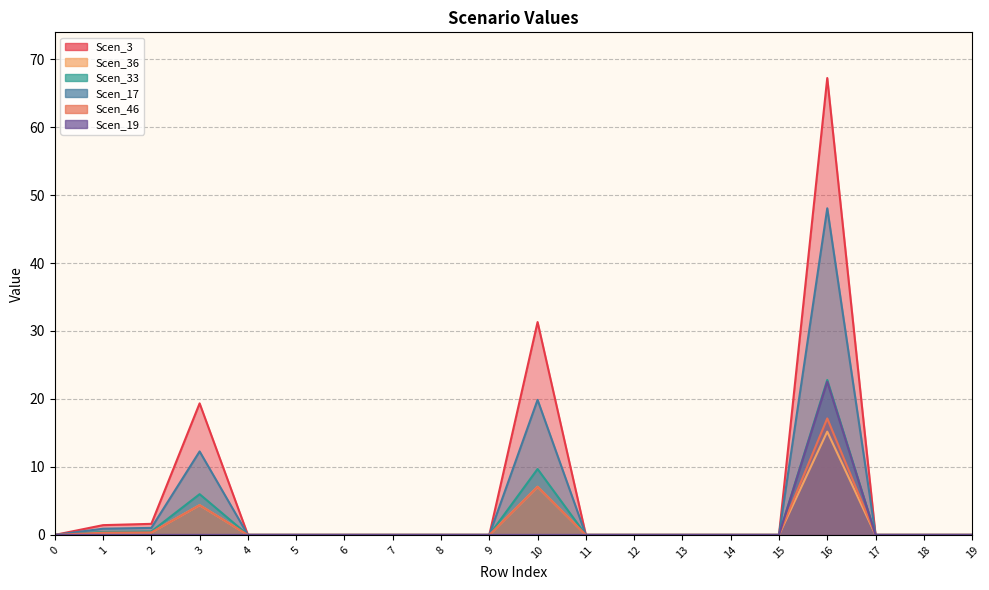

Which series has the largest total across all categories?

Scen_3